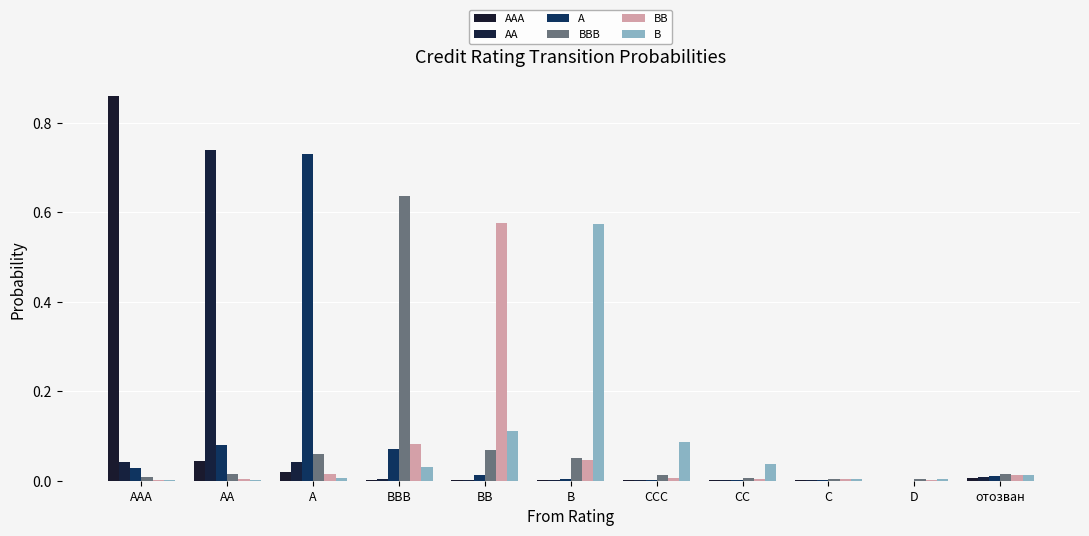

Which has a higher value, BB or CC?

CC